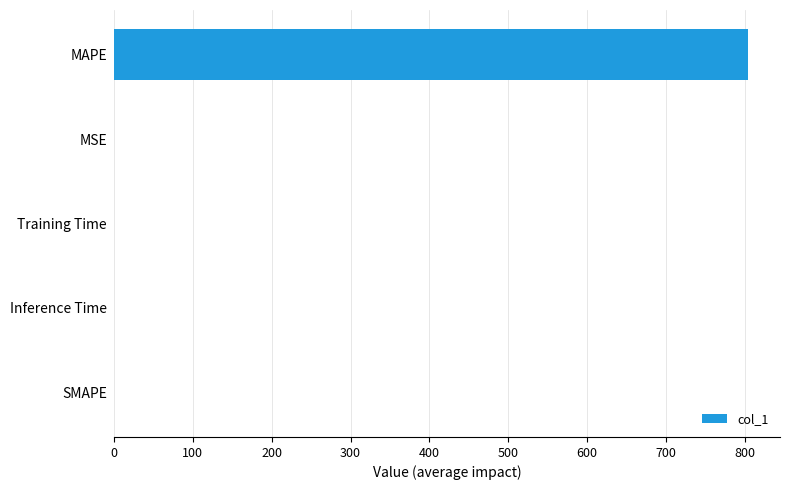

What is the average value?

160.9